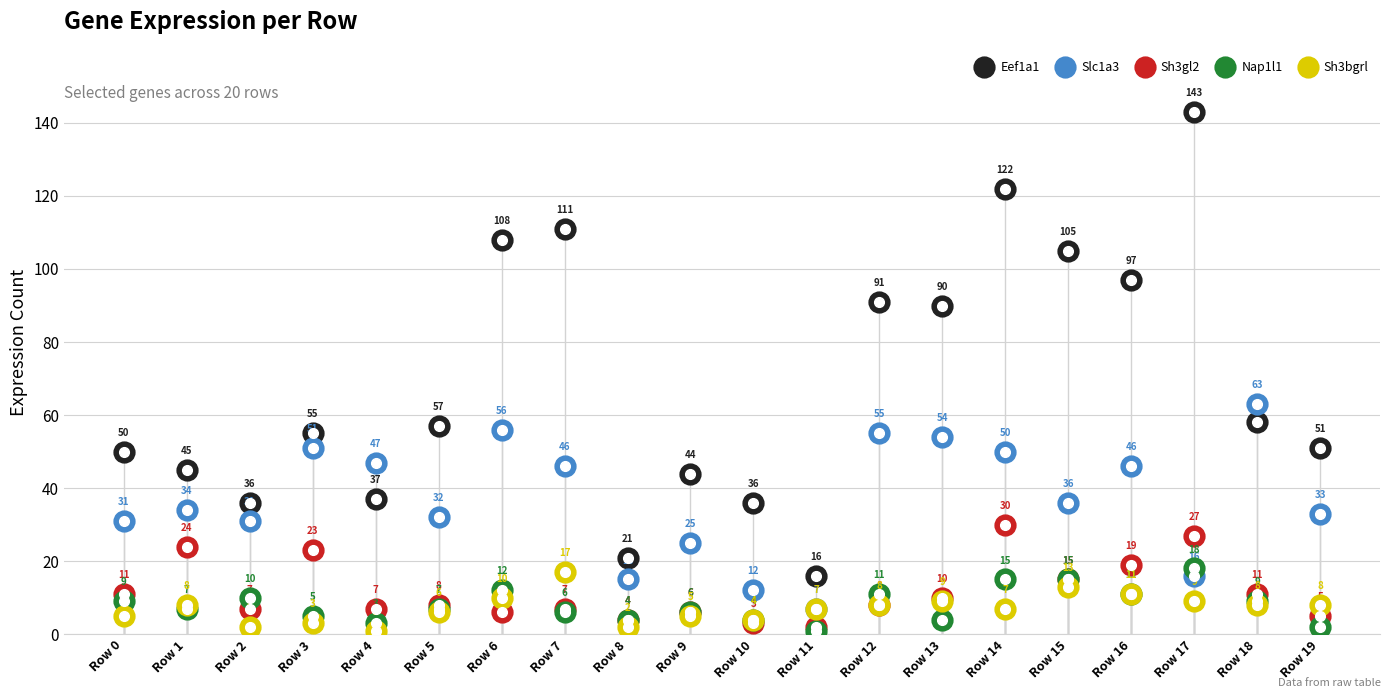

Which series has the largest total across all categories?

Eef1a1